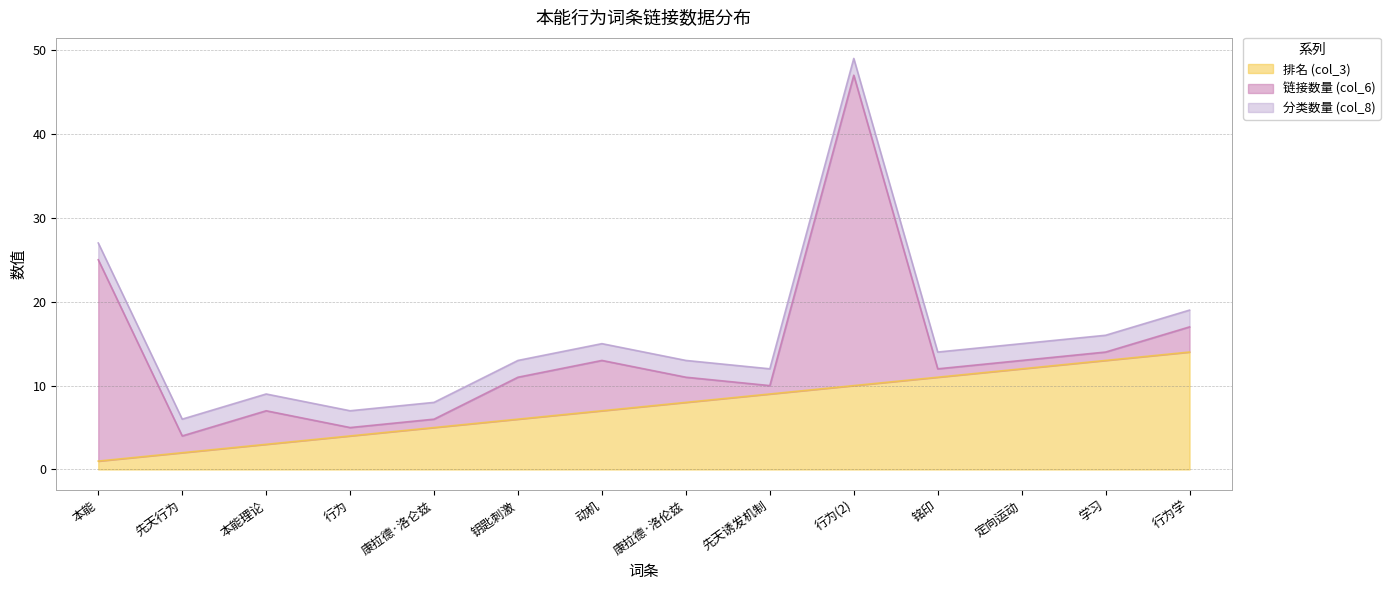

The 分类数量 (col_8) series shows 1 at 行为. True or false?

False